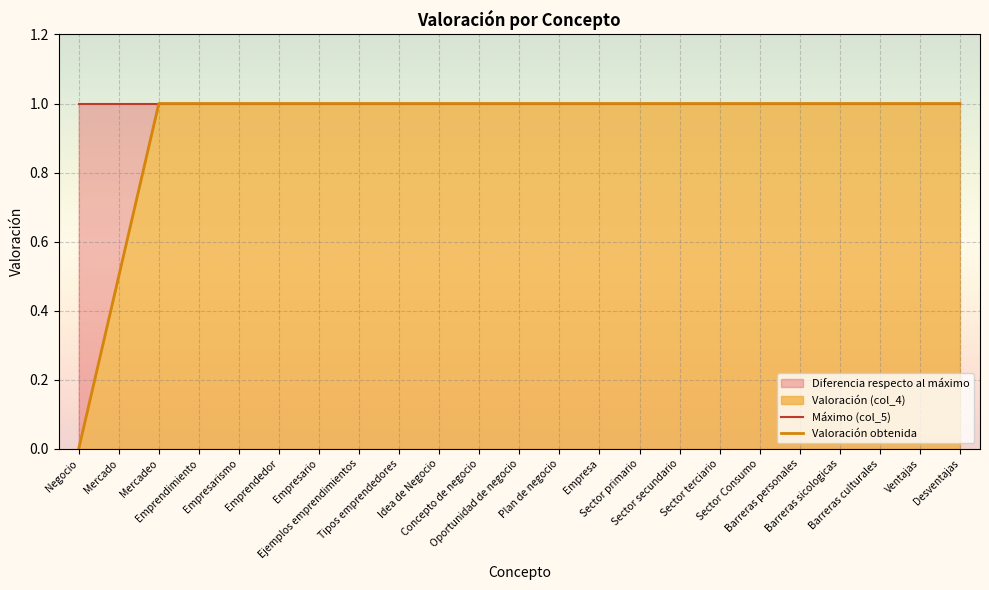

Count the number of categories in the chart.

23